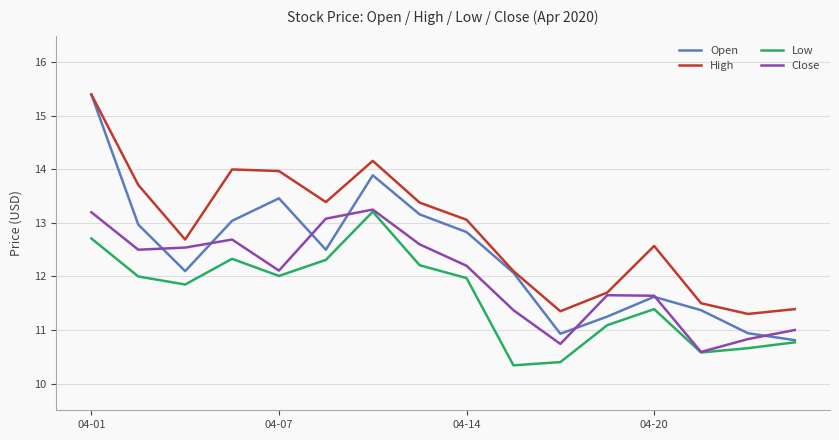

Which series has the largest range (max minus min)?

Open